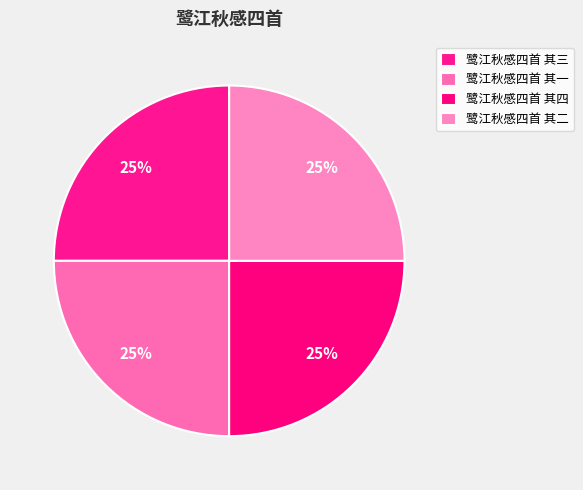

To the nearest percent, what is the average slice percentage?

25%